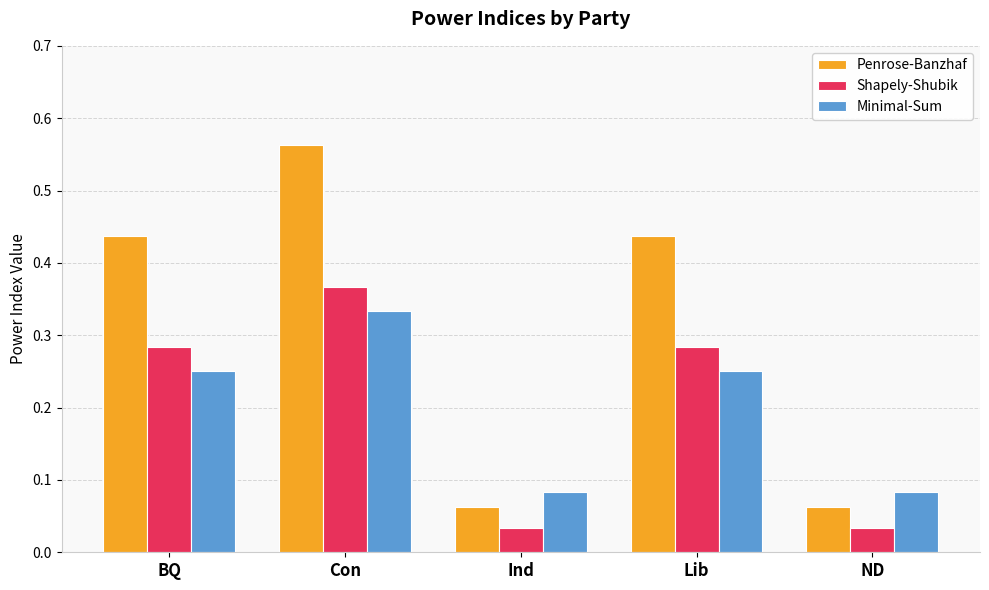

At Lib, list the series in order from largest to smallest.

Penrose-Banzhaf, Shapely-Shubik, Minimal-Sum